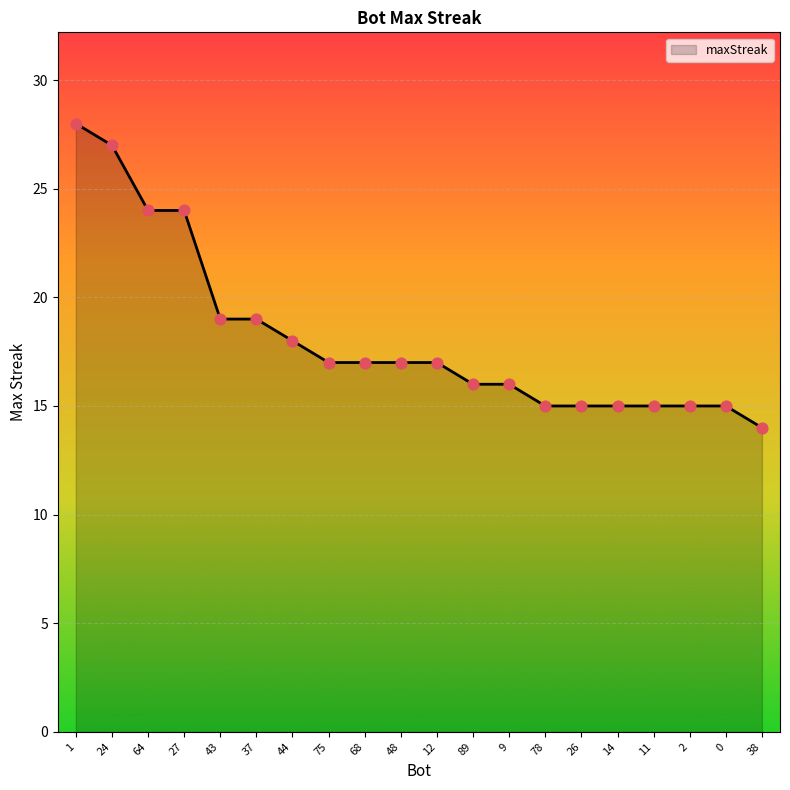

What is the change in value from 75 to 89?

-1